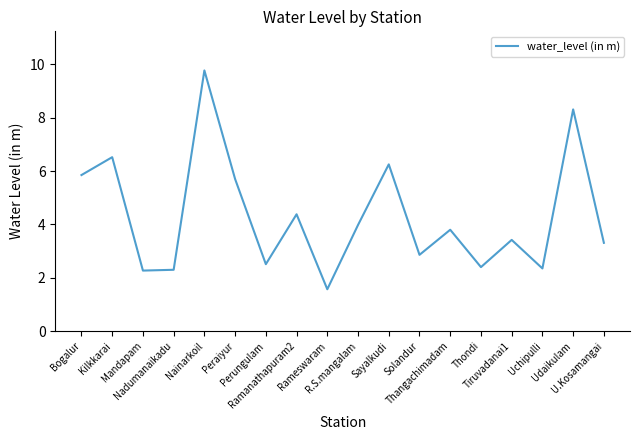

What is the difference between the second highest and minimum values?

6.7